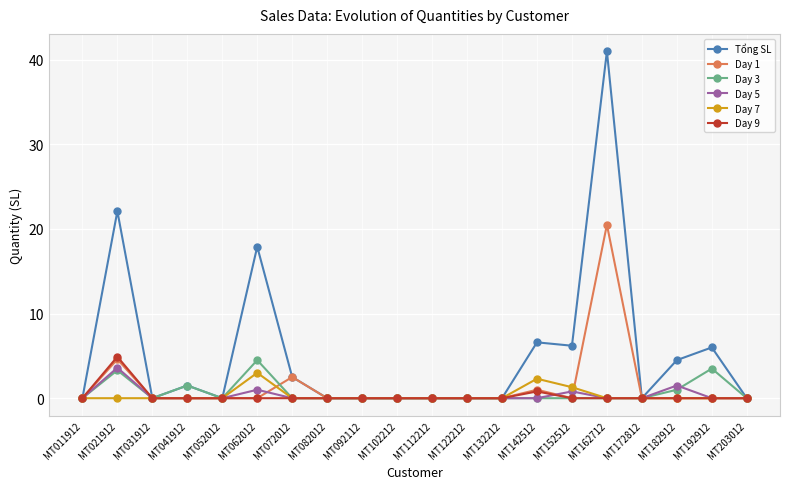

Which series has the largest total across all categories?

Tổng SL